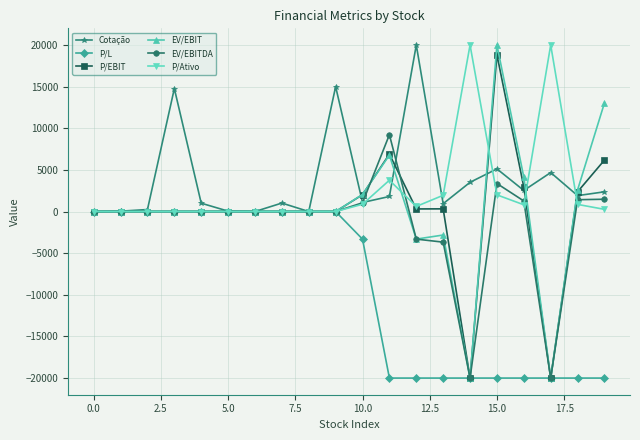

What is the lowest value of the P/EBIT series?

-20000